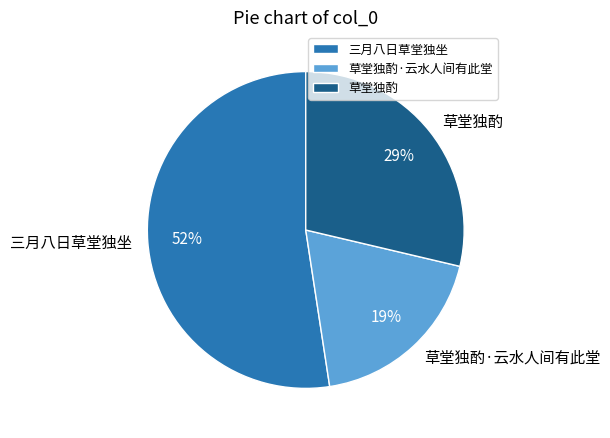

To the nearest percent, what is the combined percentage of 草堂独酌 and 草堂独酌·云水人间有此堂?

48%